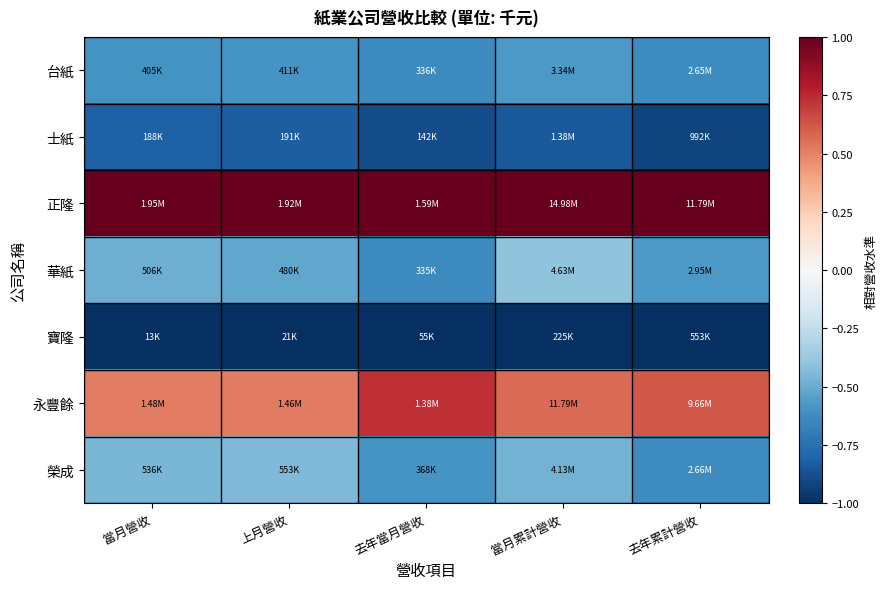

Reading left to right, what are all the values shown in this chart?

台紙: 當月營收=-0.6	上月營收=-0.6	去年當月營收=-0.6	當月累計營收=-0.6	去年累計營收=-0.6
士紙: 當月營收=-0.8	上月營收=-0.8	去年當月營收=-0.9	當月累計營收=-0.8	去年累計營收=-0.9
正隆: 當月營收=1.0	上月營收=1.0	去年當月營收=1.0	當月累計營收=1.0	去年累計營收=1.0
華紙: 當月營收=-0.5	上月營收=-0.5	去年當月營收=-0.6	當月累計營收=-0.4	去年累計營收=-0.6
寶隆: 當月營收=-1.0	上月營收=-1.0	去年當月營收=-1.0	當月累計營收=-1.0	去年累計營收=-1.0
永豐餘: 當月營收=0.5	上月營收=0.5	去年當月營收=0.7	當月累計營收=0.6	去年累計營收=0.6
榮成: 當月營收=-0.5	上月營收=-0.4	去年當月營收=-0.6	當月累計營收=-0.5	去年累計營收=-0.6